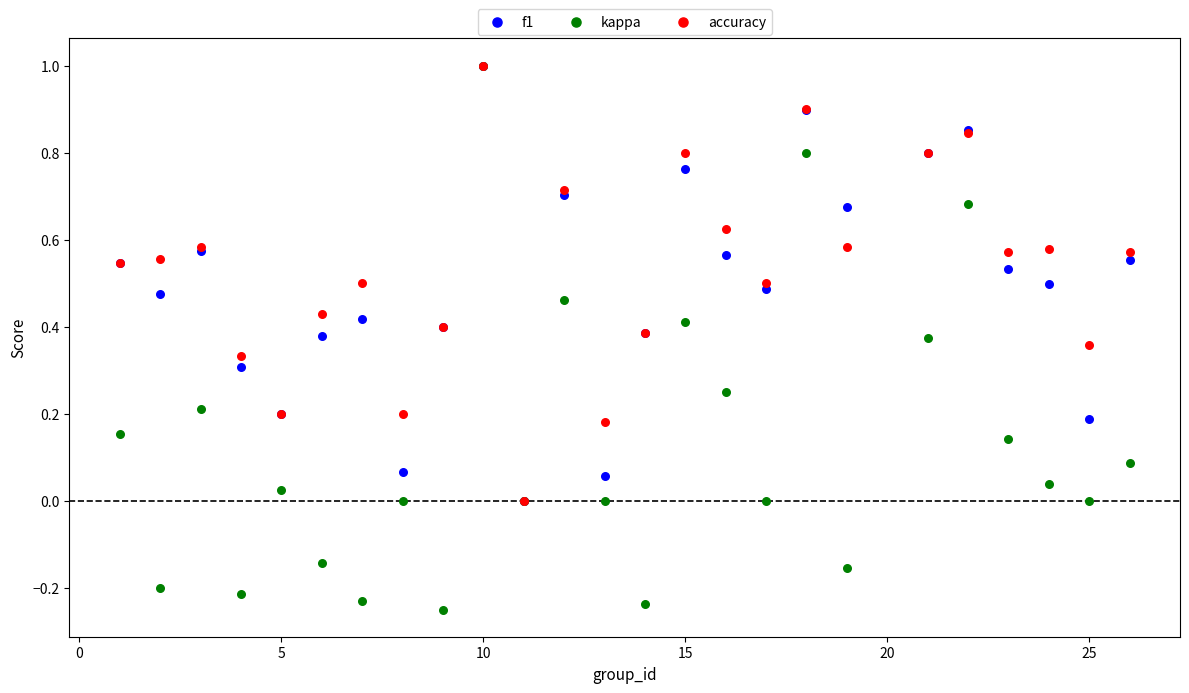

Which series has the widest spread of Y values?

kappa